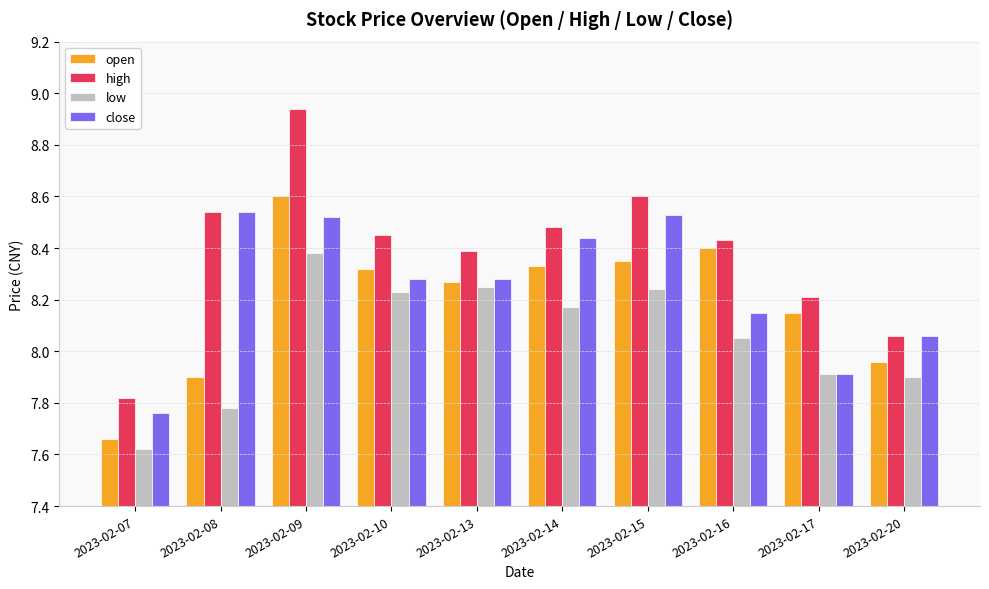

At which label does close first exceed 8?

2023-02-08